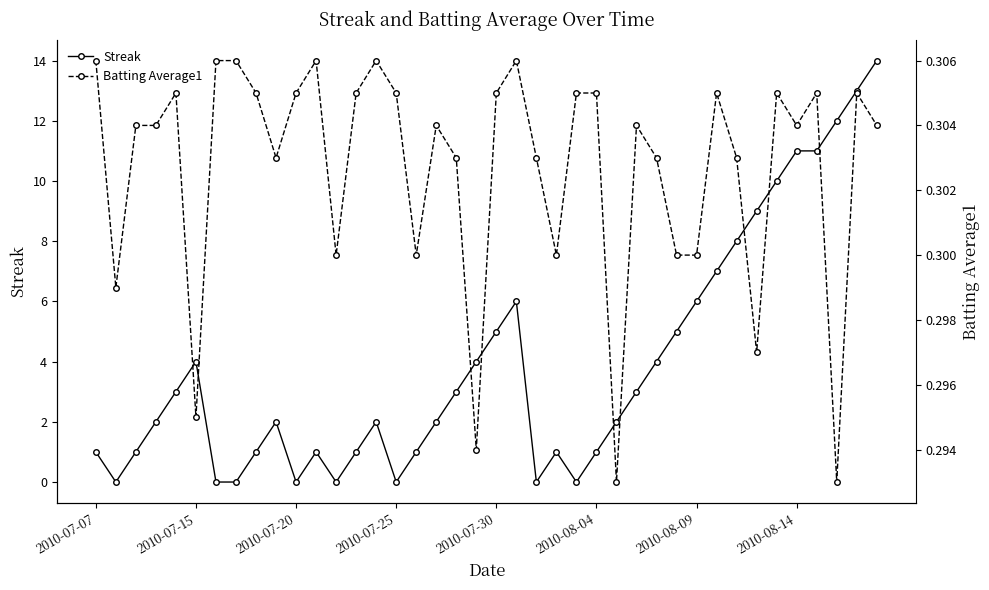

Rank the series by their average value, from lowest to highest.

Batting Average1, Streak